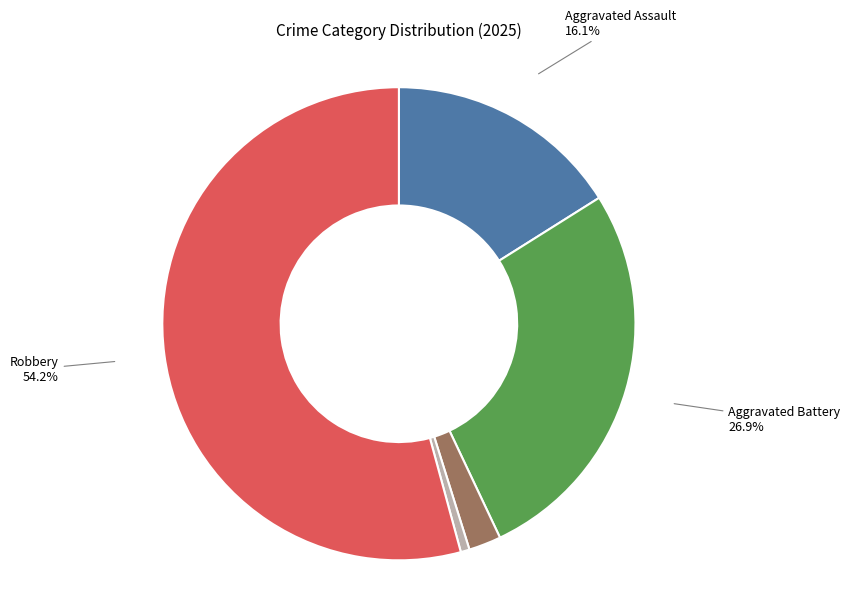

Which category accounts for the majority?

Robbery